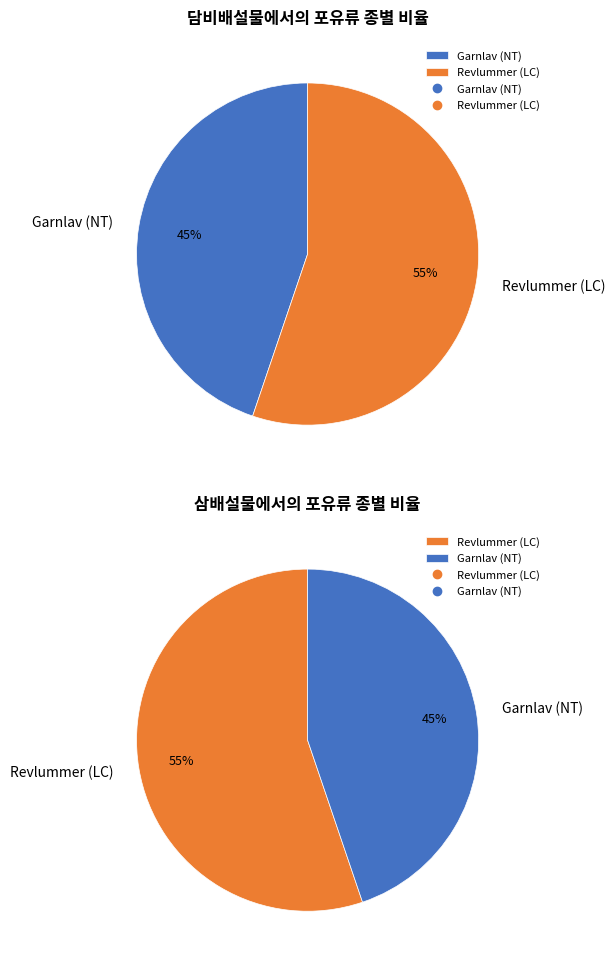

To the nearest percent, what is the difference between the largest and smallest slice percentages?

10%